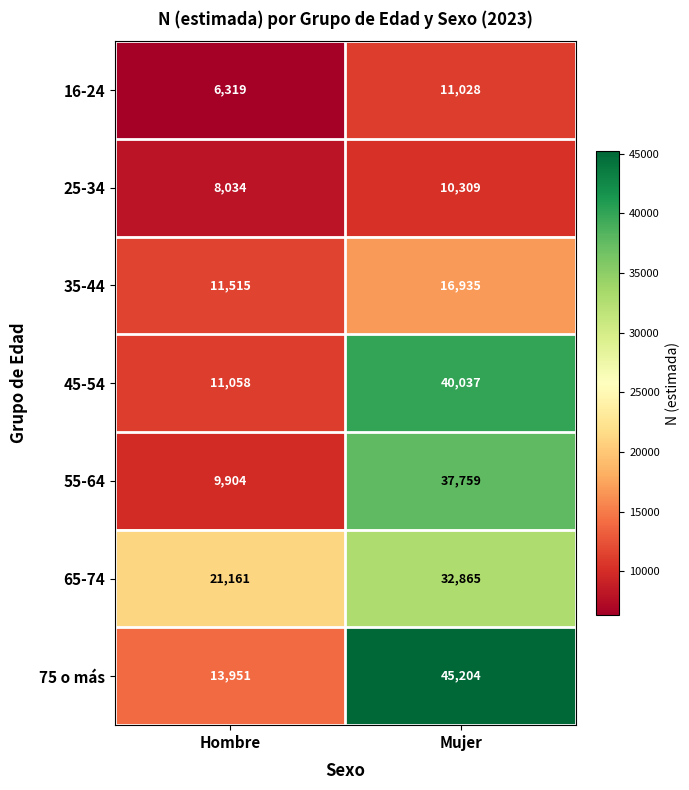

What is the sum of all 75 o más values?

59155